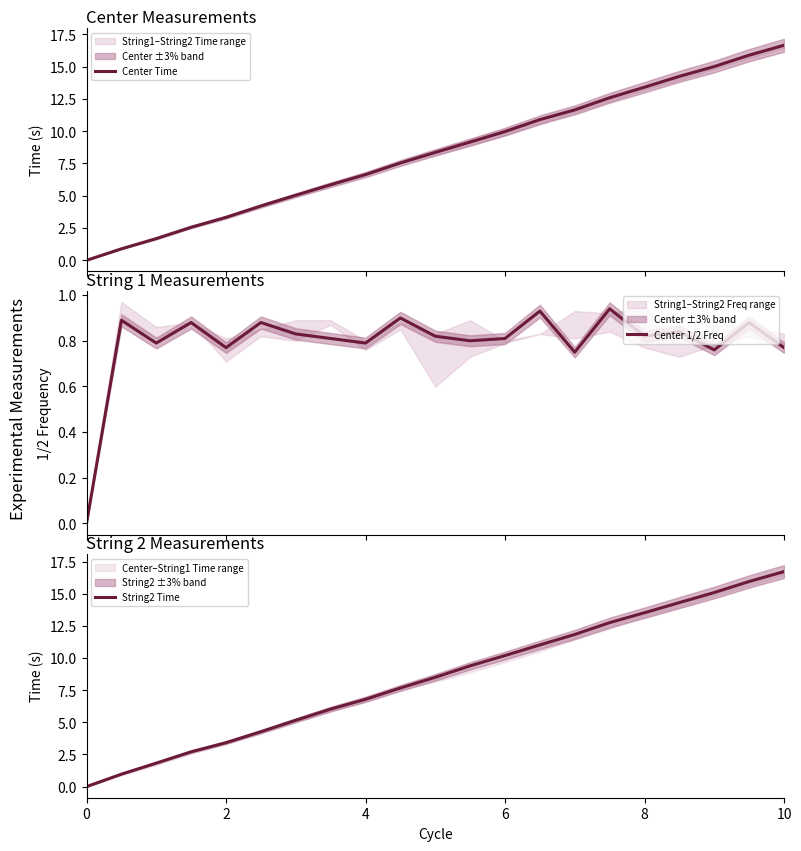

How many positive values does the Center 1/2 Freq series have?

20